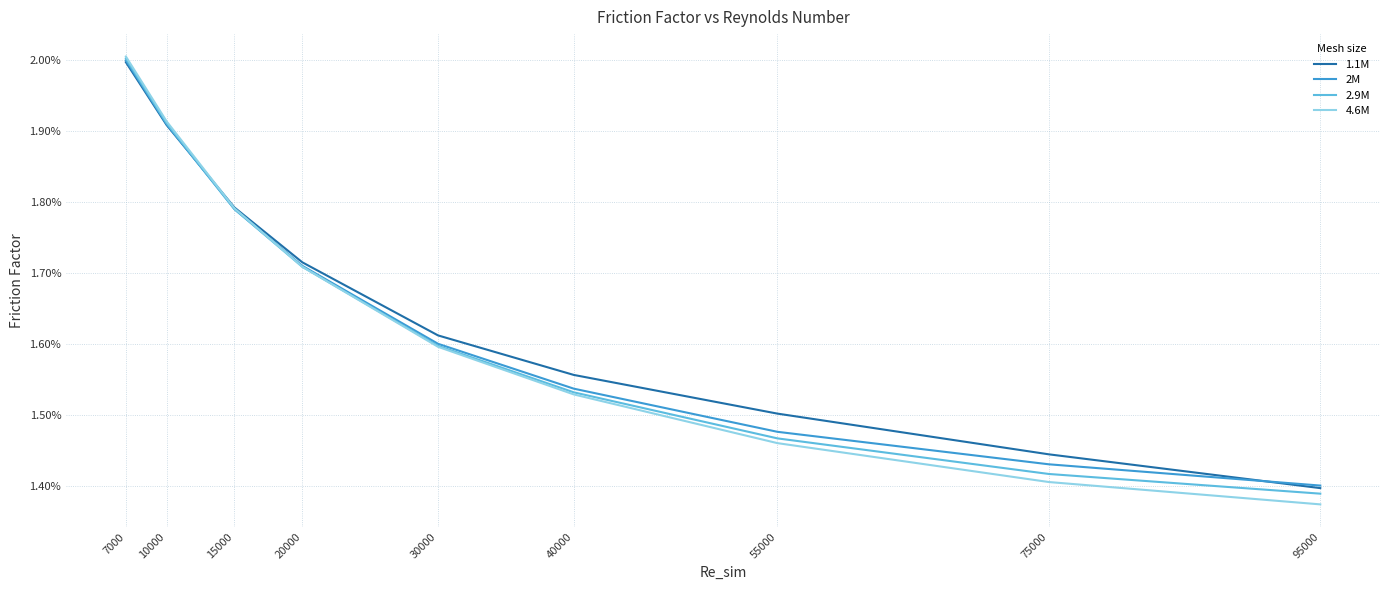

What are all the series names shown in the legend?

1.1M, 2M, 2.9M, 4.6M